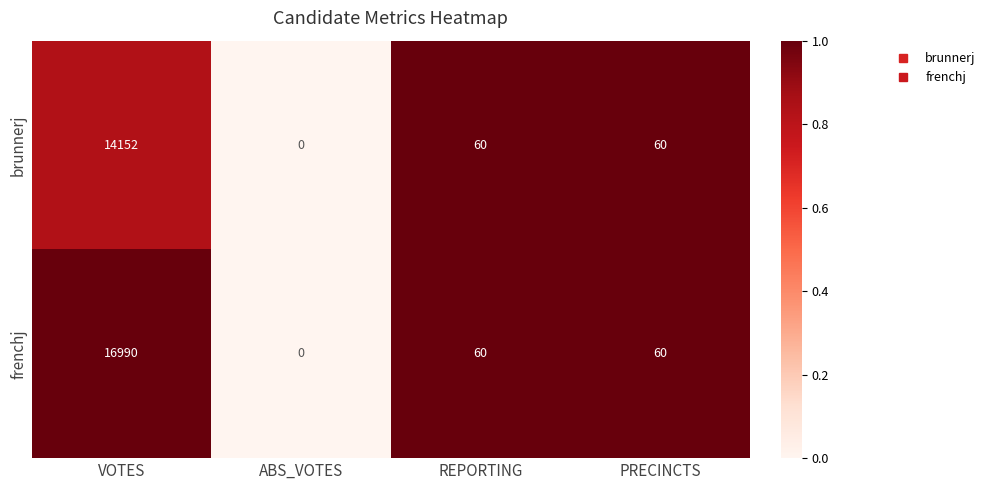

What is the sum of the frenchj values at REPORTING and ABS_VOTES?

60